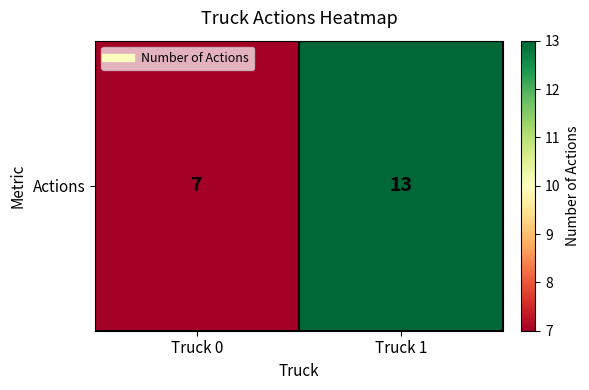

What is the maximum value shown in the chart?

13